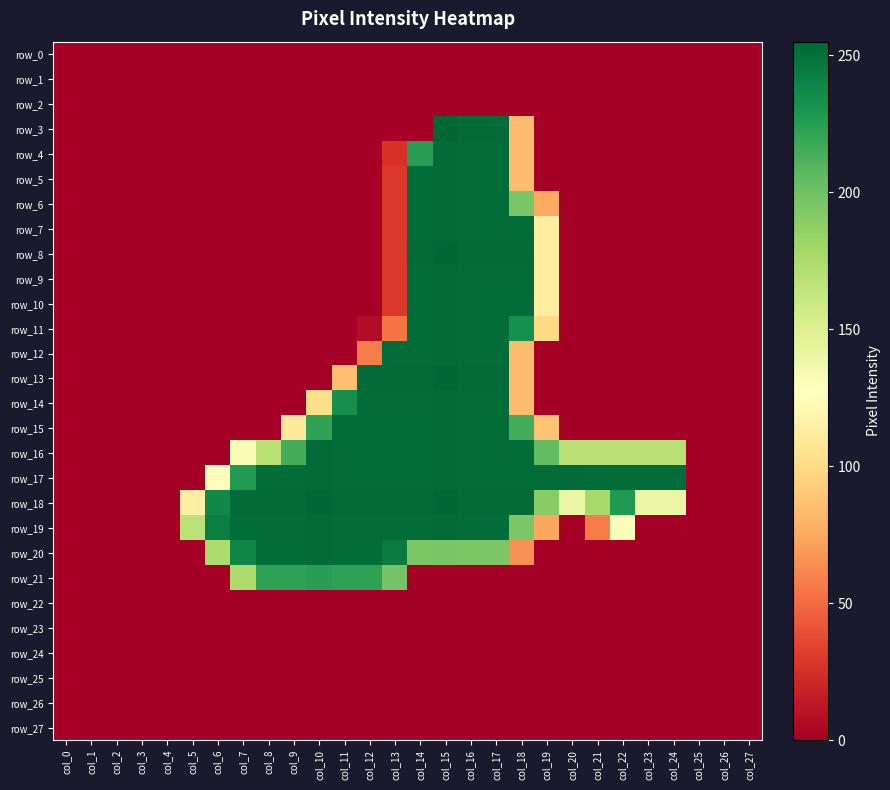

Which has a higher value, col_15 or col_4?

col_15